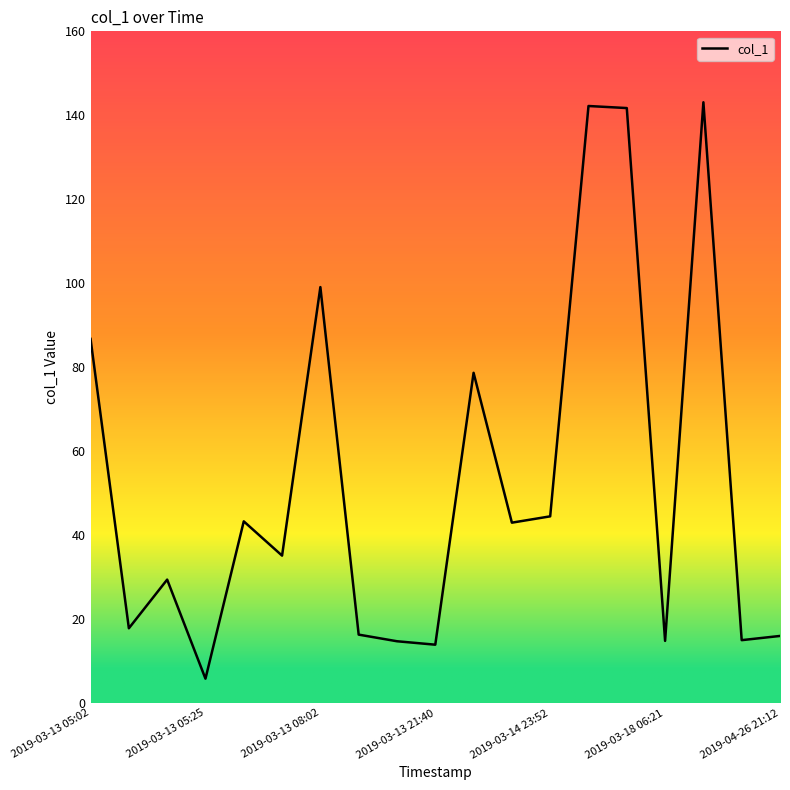

What is the greatest value displayed?

143.1